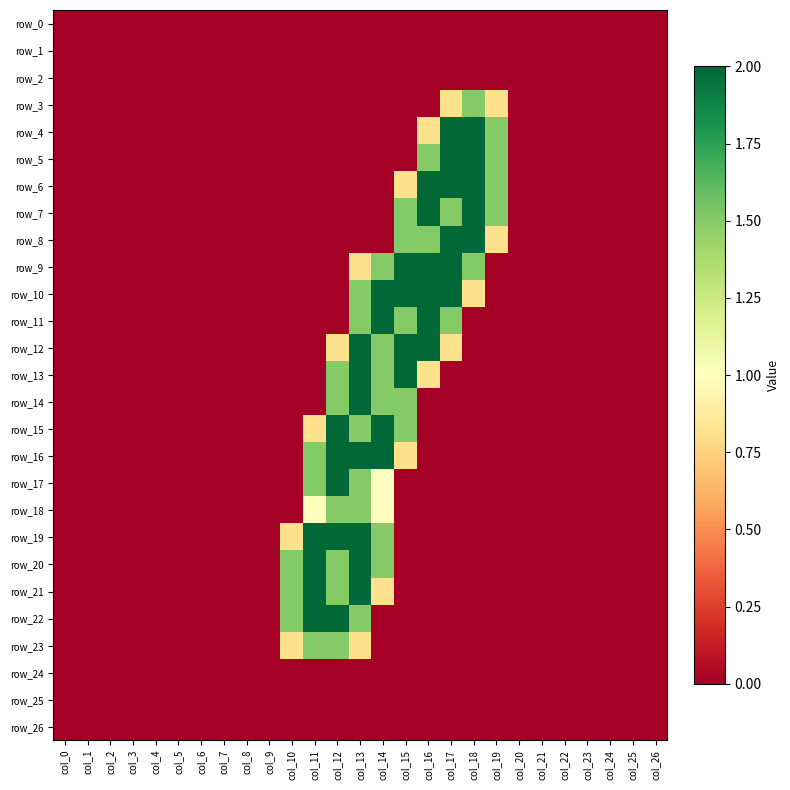

How many distinct data groups are displayed?

27